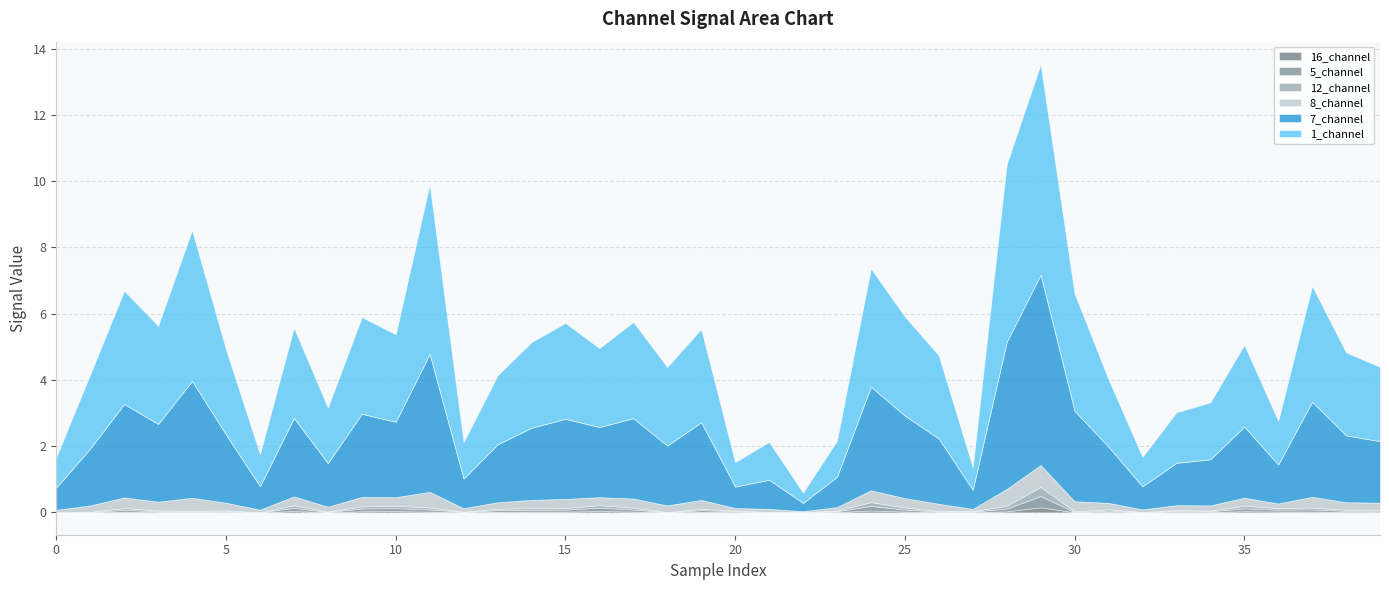

How many data points in 12_channel are above 0?

38